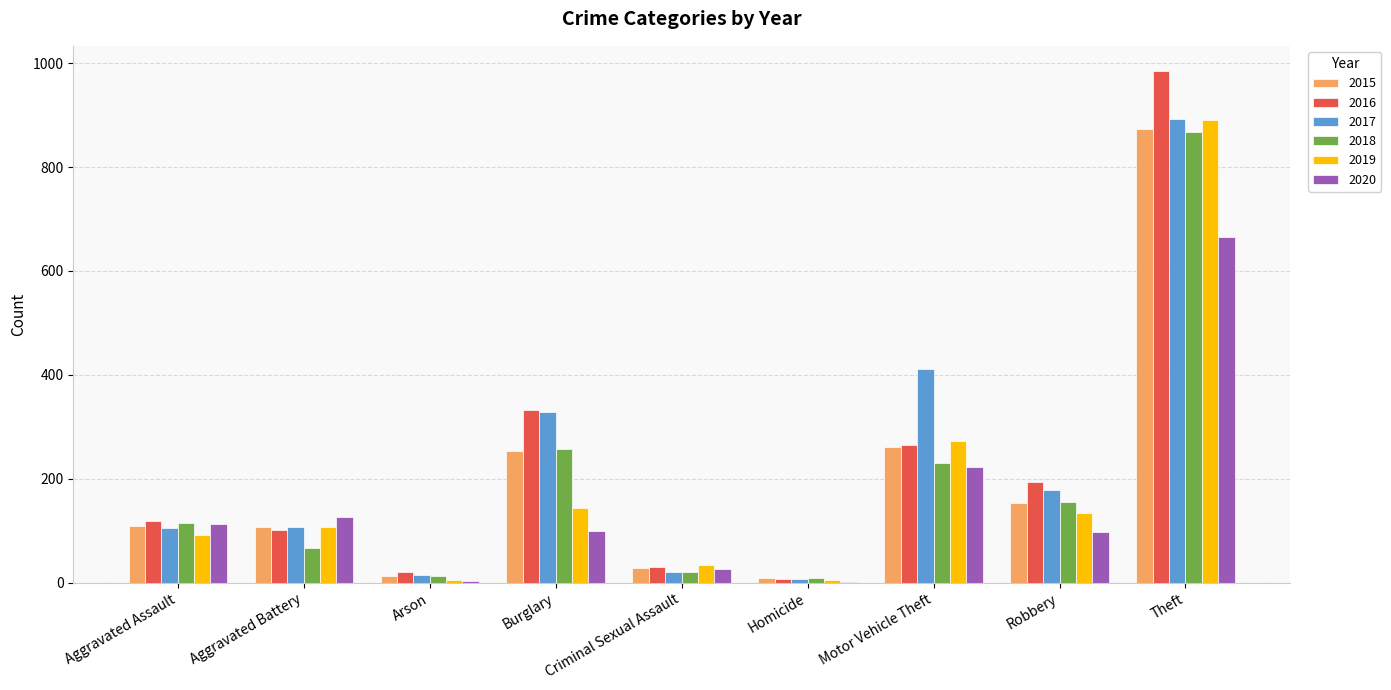

What is the highest value of the 2015 series?

874